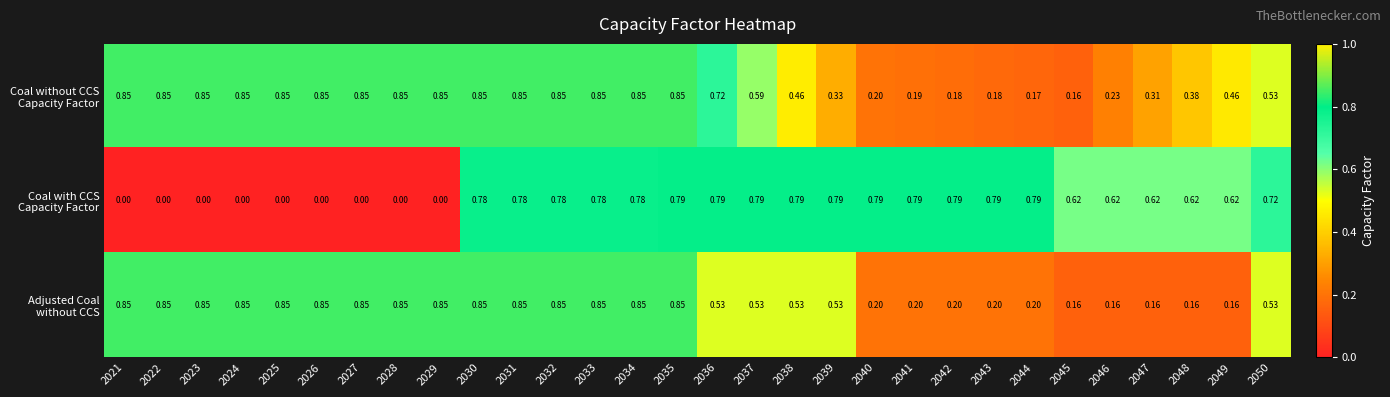

Which series has the largest total across all categories?

Coal without CCS Capacity Factor